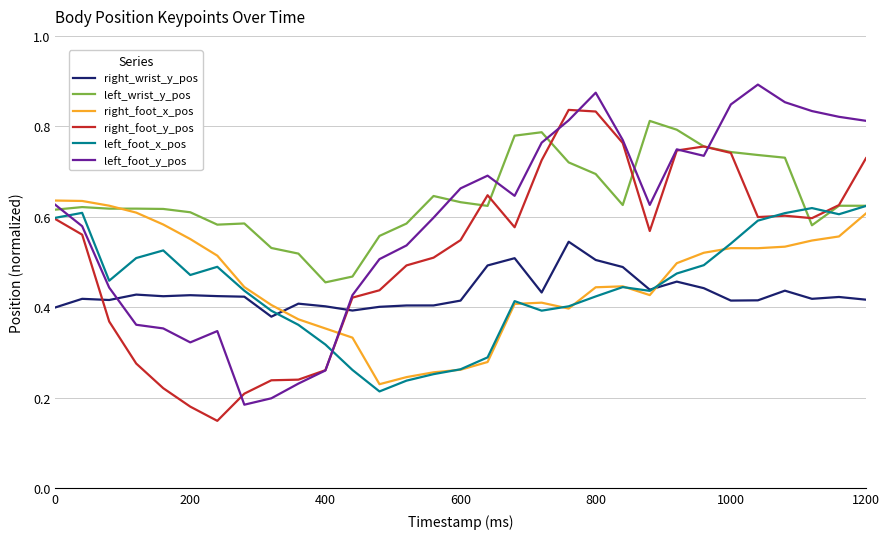

Which series has the largest total across all categories?

left_wrist_y_pos